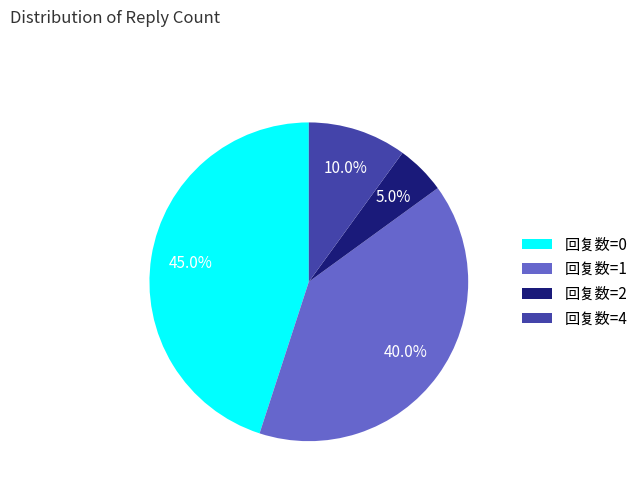

The 回复数=2 slice represents 1% of the pie. True or false?

False